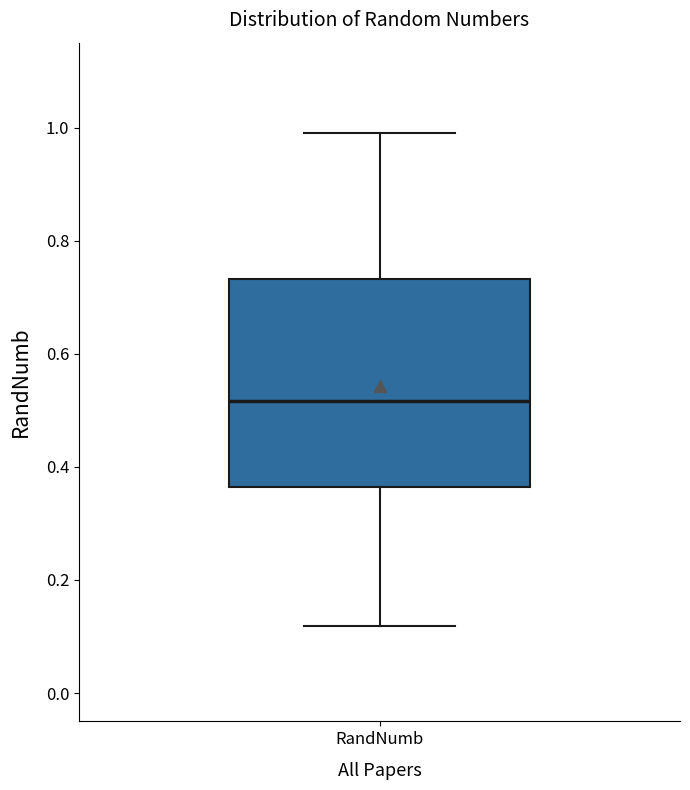

Read this box plot against the y-axis: the position of the median line, the range covered by the box, and the ends of both whiskers. The values are not printed on the chart, so give them approximately, as read against the axis.

median 0.52, box 0.36 to 0.74, whiskers 0.12 to 1.00